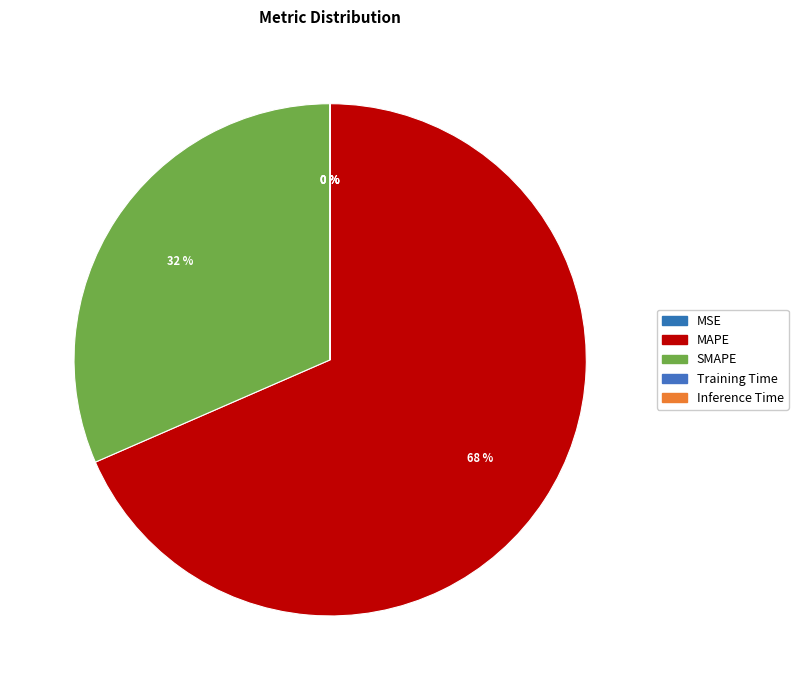

Which category has the smallest portion of the pie?

Inference Time